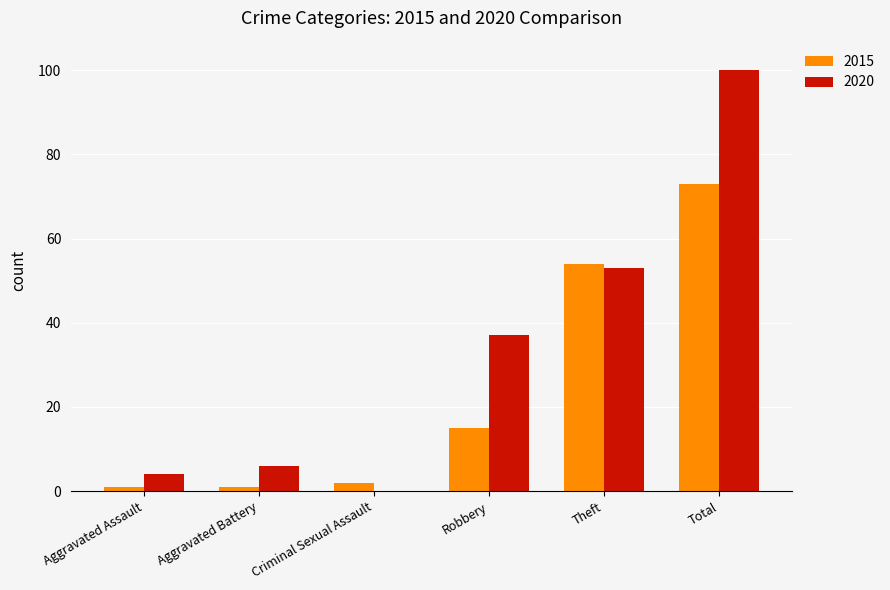

What is the highest value of the 2015 series?

73